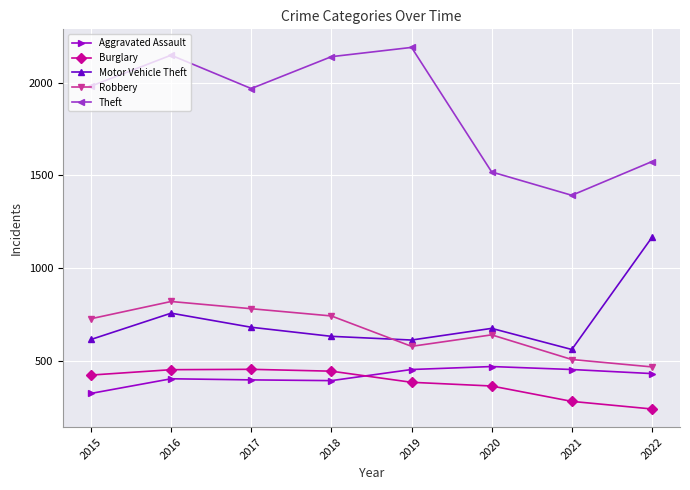

Where is the first local minimum for Motor Vehicle Theft?

2019